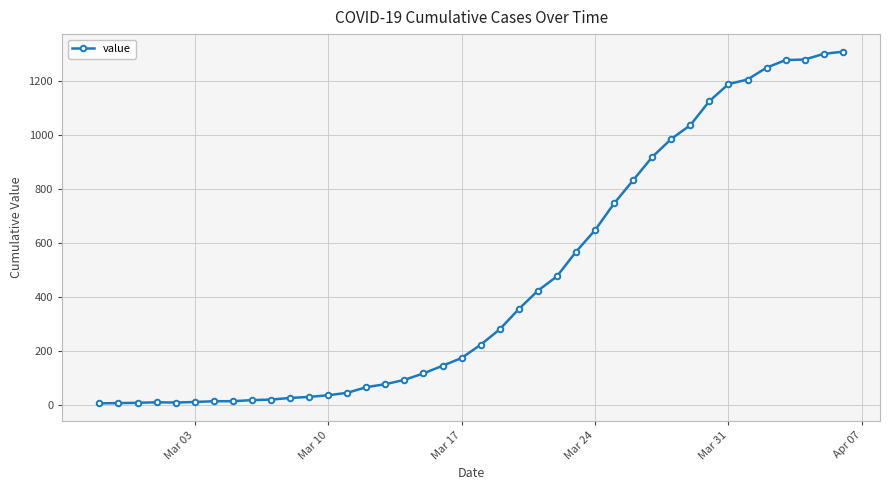

How many lines are shown in the chart?

1